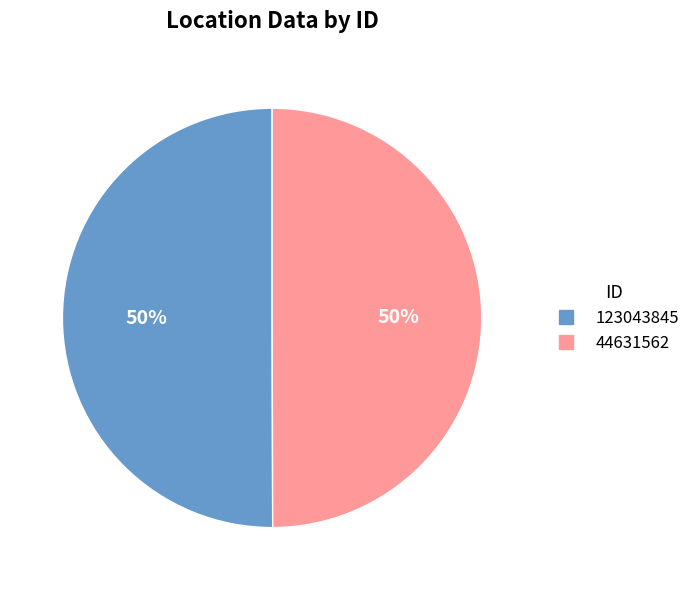

To the nearest percent, what is the combined percentage of 44631562 and 123043845?

100%